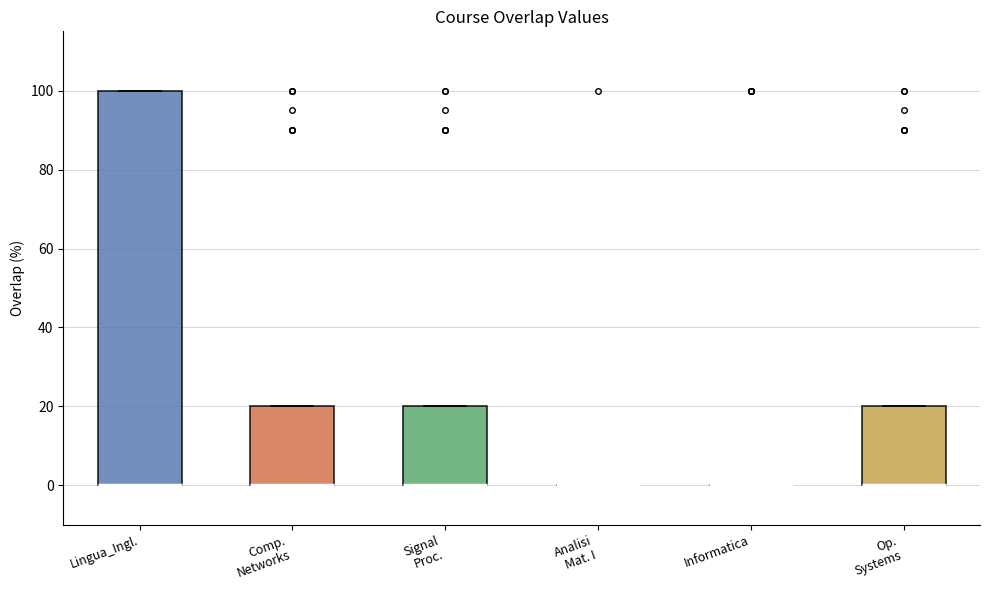

Reading left to right, read every box against the y-axis: the position of its median line, the range the box covers, and the ends of its whiskers. The values are not printed on the chart, so give them approximately, as read against the axis.

Lingua_Ingl.: median 0 (drawn on the box's lower edge), box 0 to 100, whiskers 0 to 100
Comp. Networks: median 0 (drawn on the box's lower edge), box 0 to 20, whiskers 0 to 20
Signal Proc.: median 0 (drawn on the box's lower edge), box 0 to 20, whiskers 0 to 20
Analisi Mat. I: box collapsed to a line at 0, whiskers 0 to 0
Informatica: box collapsed to a line at 0, whiskers 0 to 0
Op. Systems: median 0 (drawn on the box's lower edge), box 0 to 20, whiskers 0 to 20